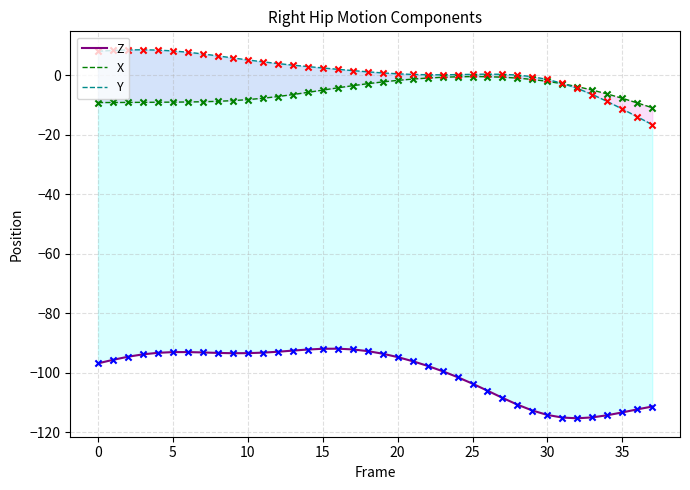

At how many categories does at least one series exceed -39?

38